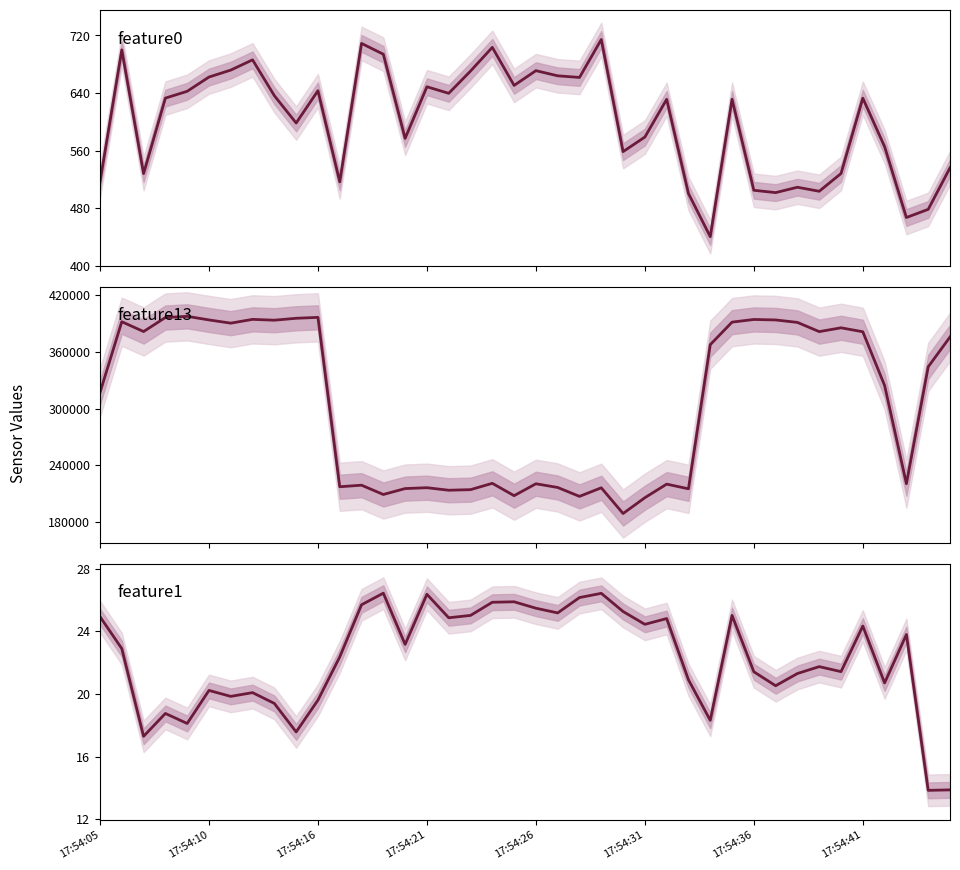

How many distinct data groups are displayed?

3